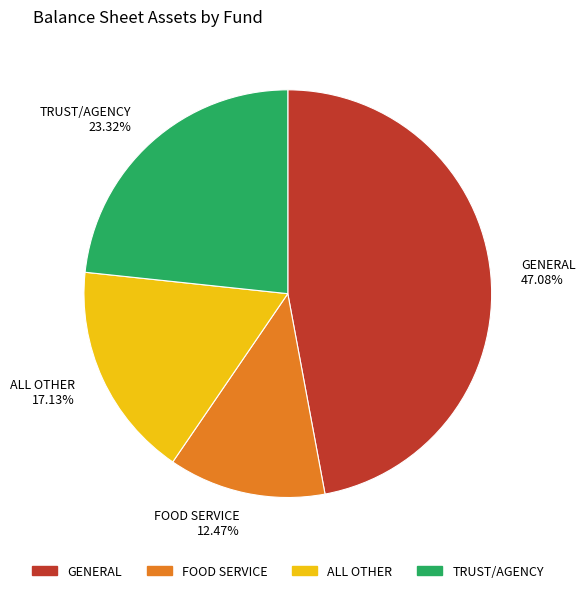

To the nearest percent, what portion does GENERAL represent?

47%